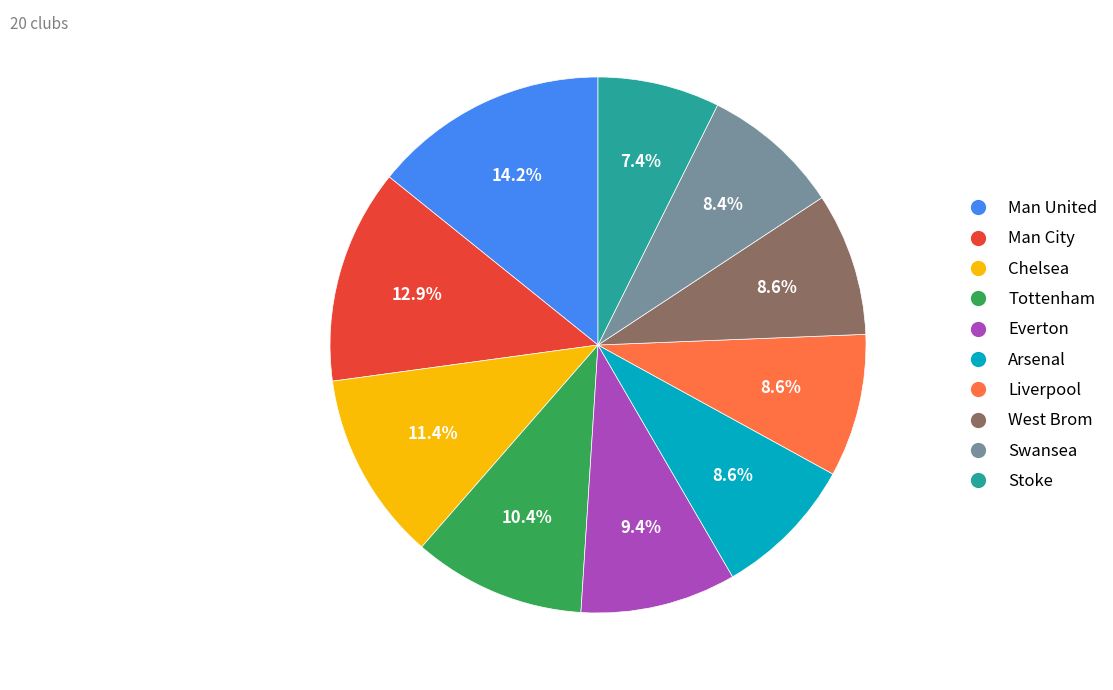

What is the largest slice in the pie chart?

Man United